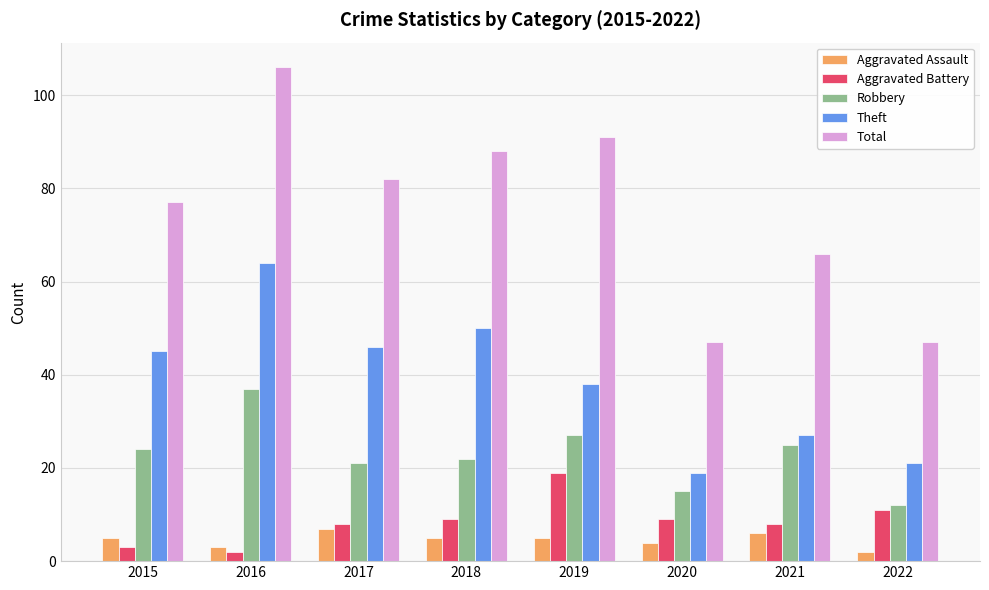

What is the difference between the second highest and minimum values in the Robbery series?

15